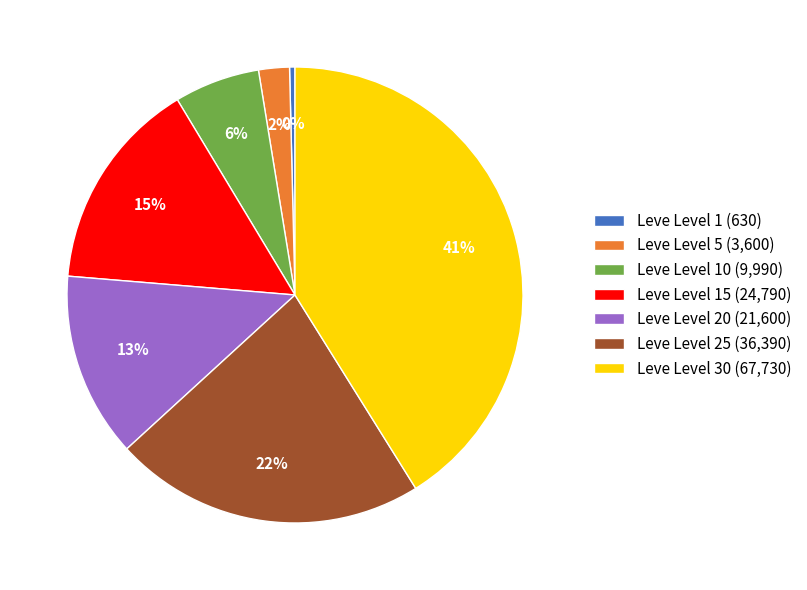

Approximately how many times larger is the value at Leve Level 25 (36,390) compared to Leve Level 1 (630)?

57.8